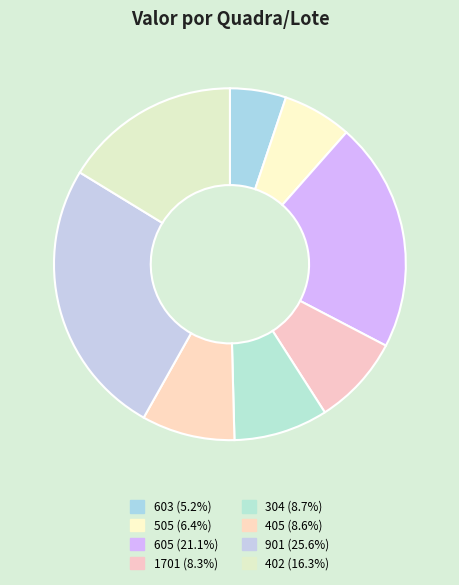

To the nearest percent, what is the average slice percentage?

12%